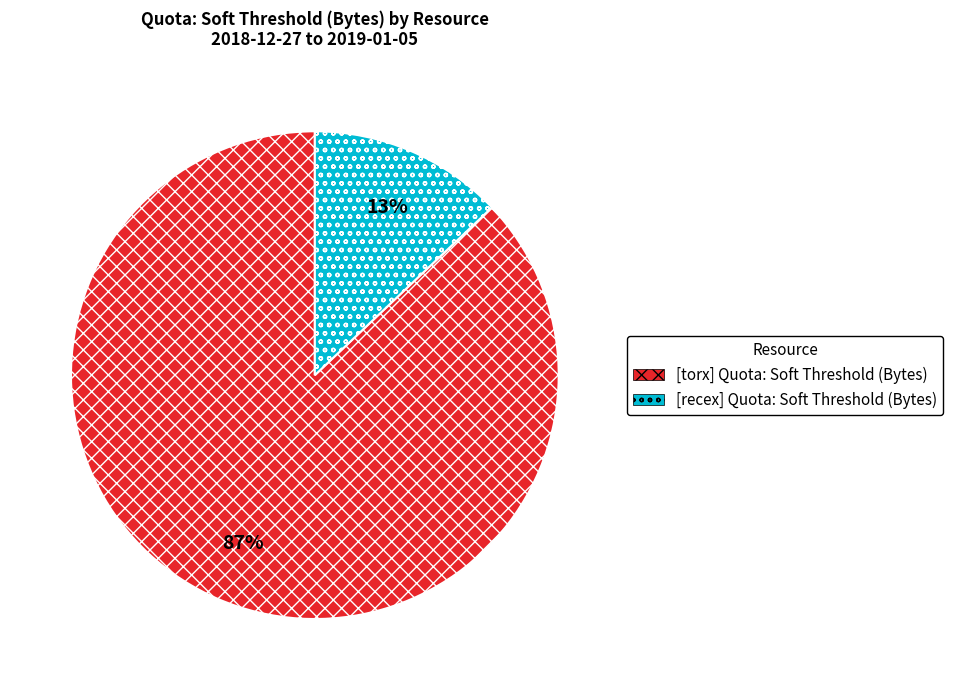

Combined, do [torx] Quota: Soft Threshold (Bytes) and [recex] Quota: Soft Threshold (Bytes) account for over 50%?

Yes